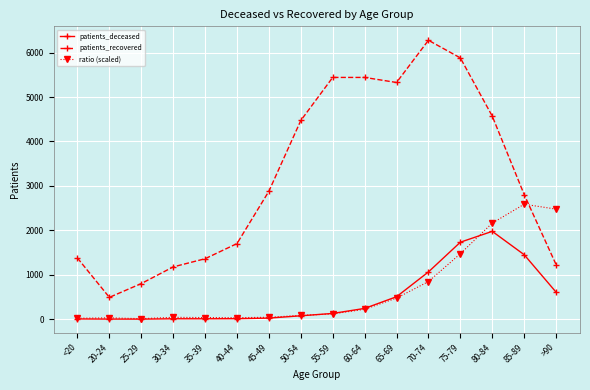

Does the chart display data point markers on the line(s)?

Yes